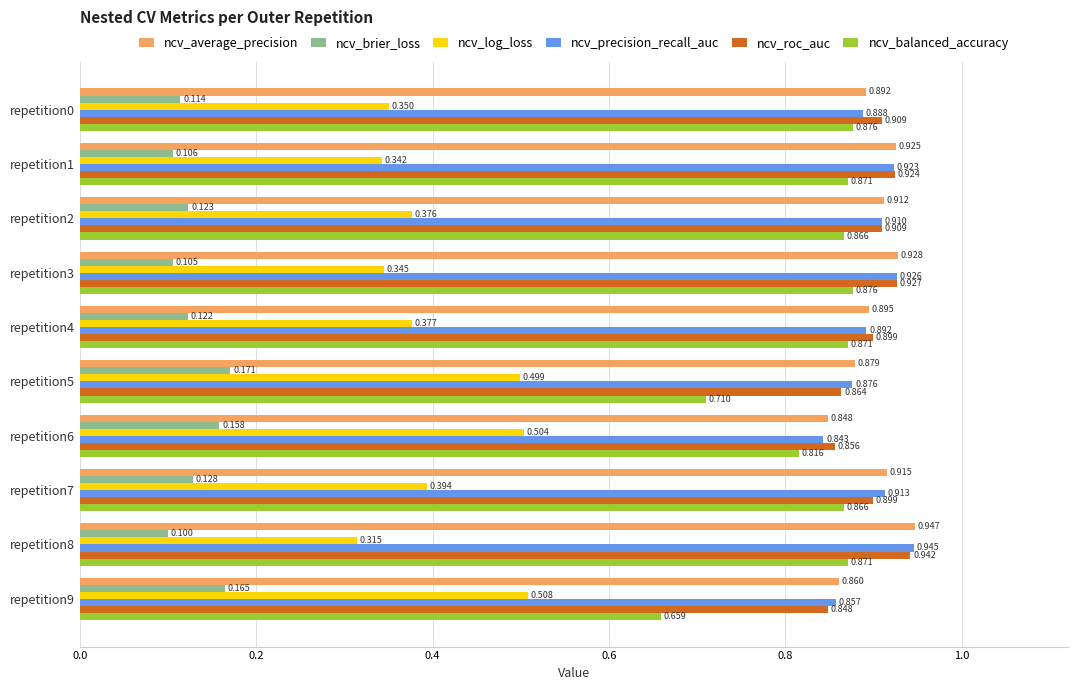

At repetition9, list the series in order from smallest to largest.

ncv_brier_loss, ncv_log_loss, ncv_balanced_accuracy, ncv_roc_auc, ncv_precision_recall_auc, ncv_average_precision